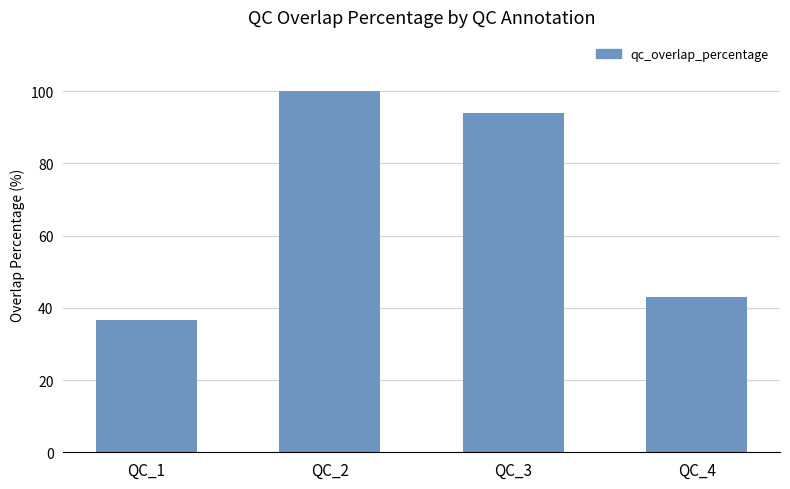

List the labels in order of value, largest first.

QC_2, QC_3, QC_4, QC_1